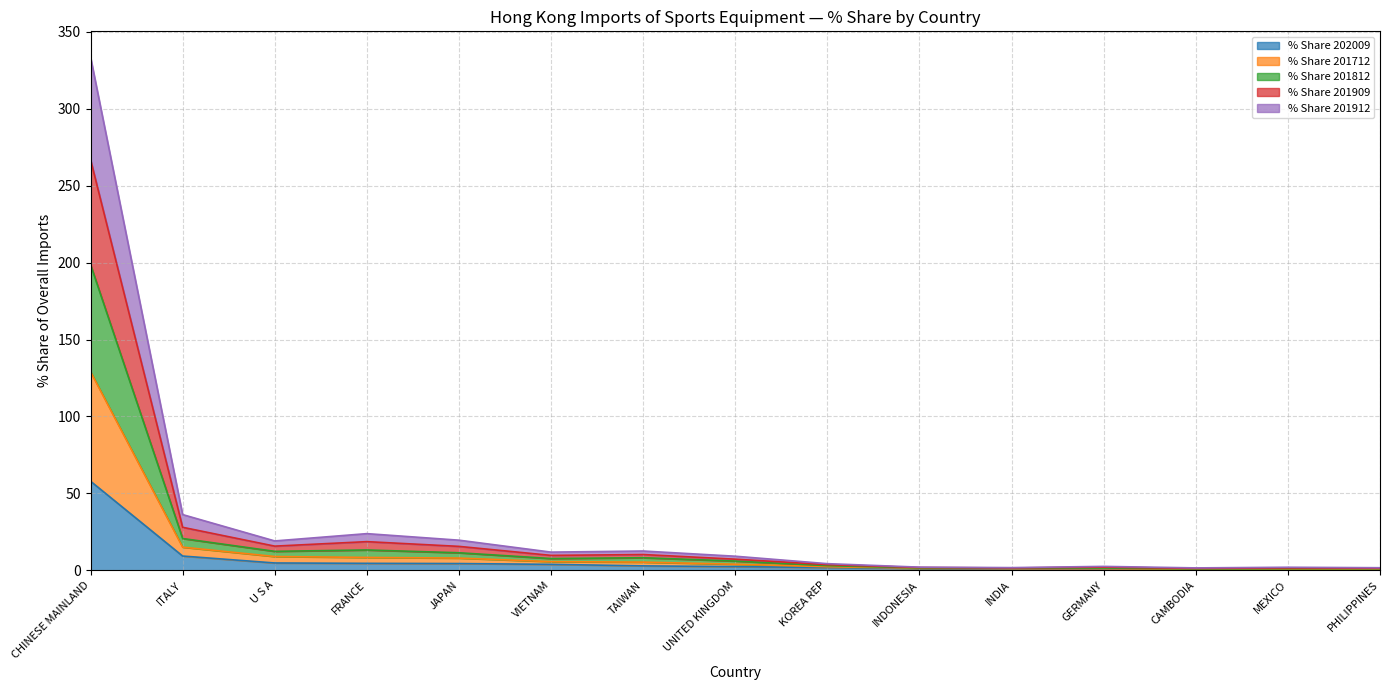

At which category does the chart reach its minimum across all series?

PHILIPPINES